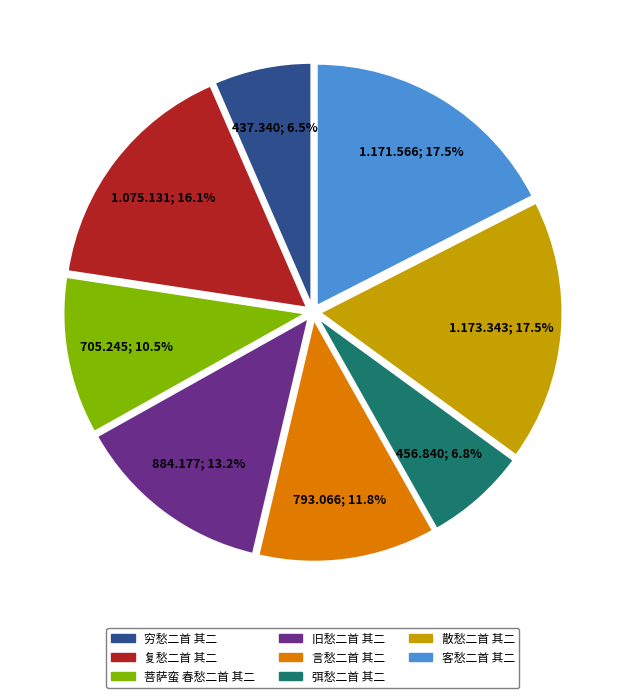

To the nearest percent, what is the difference between the largest and smallest slice percentages?

11%